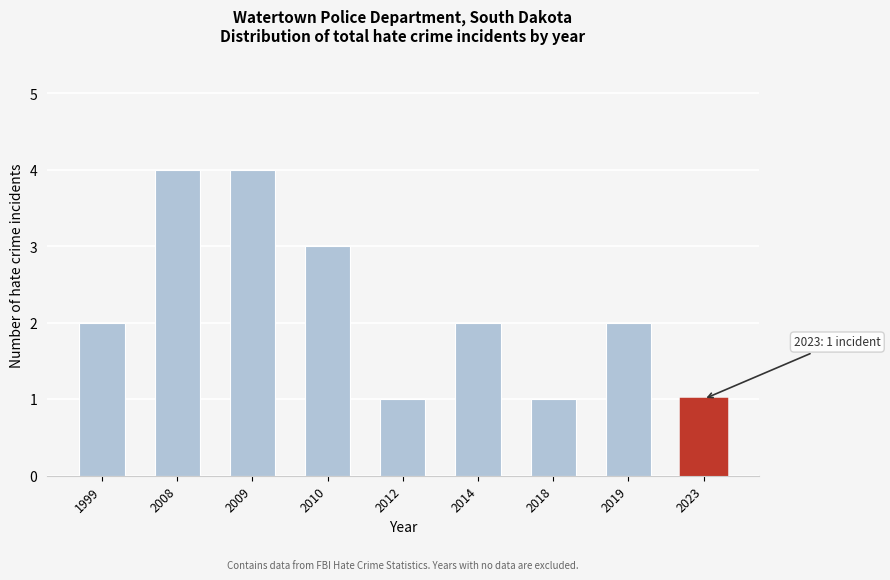

Reading left to right, transcribe all the data shown in this chart.

2	4	4	3	1	2	1	2	1